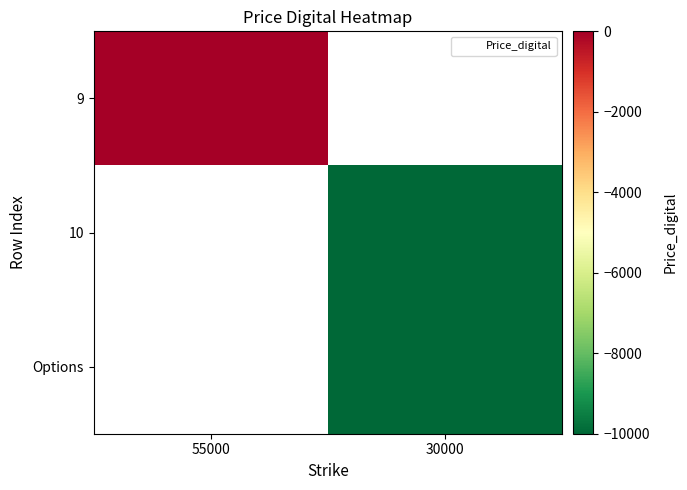

List the series in order of their overall mean, lowest first.

9, 10, Options